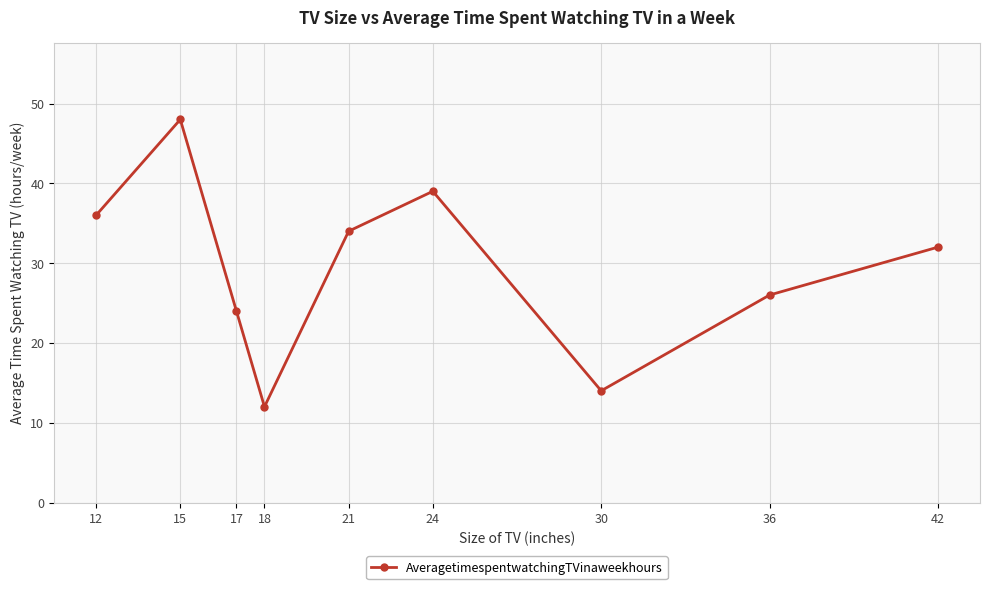

What is the sum of the values at 21 and 12?

70